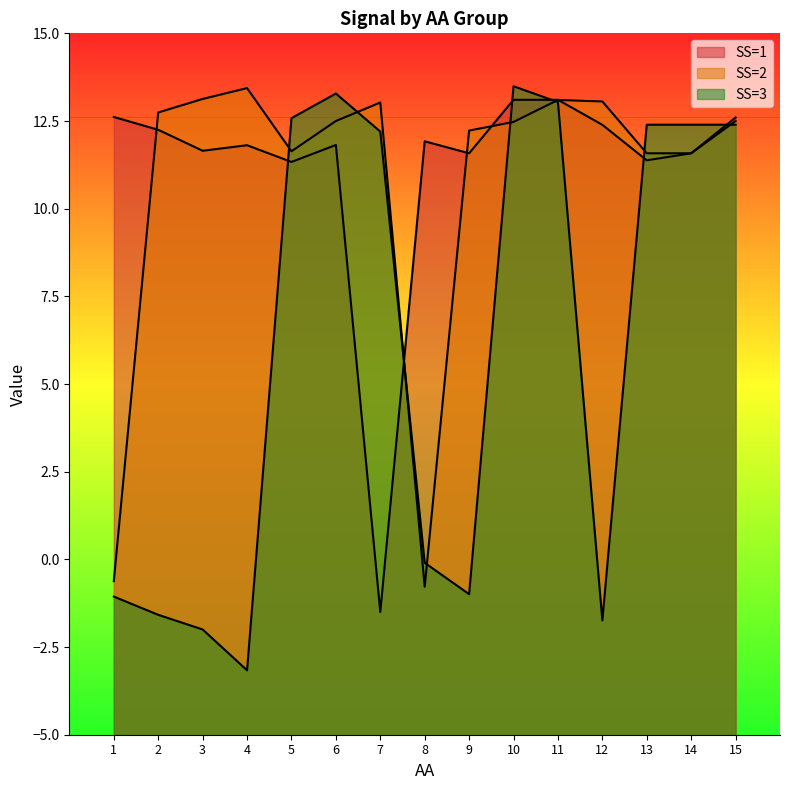

How many lines are shown in the chart?

3